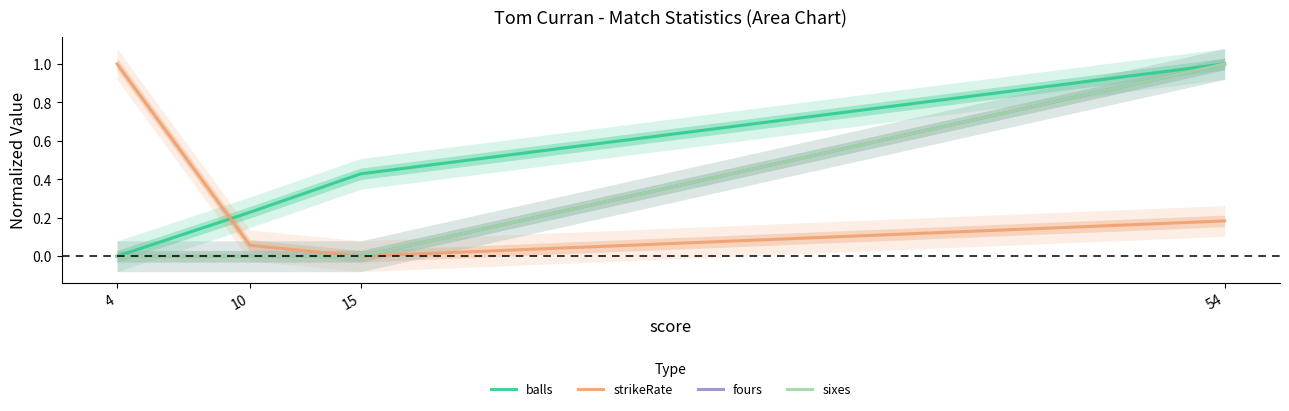

Rank the series at 10 from lowest to highest value.

fours, sixes, strikeRate, balls